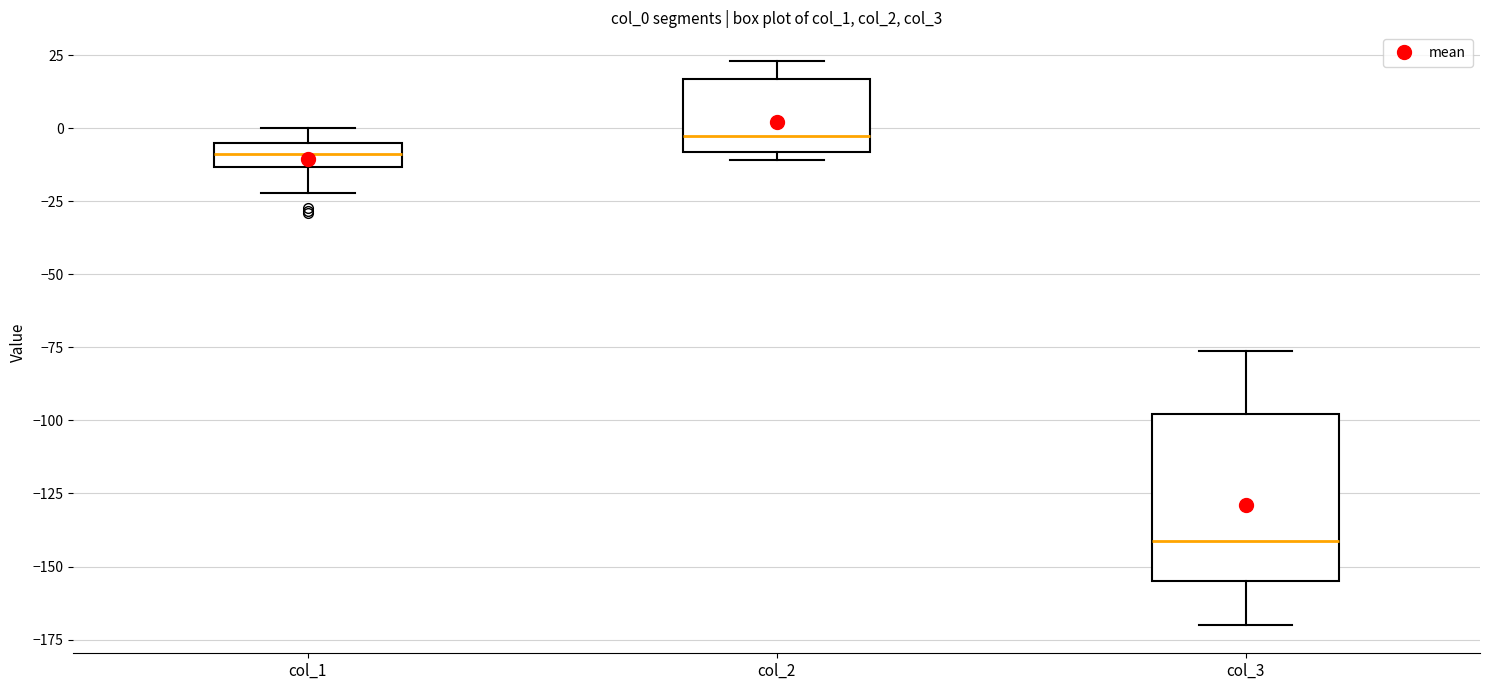

Where is the upper edge of the box for col_1 on the y-axis? The values are not printed on the chart, so give them approximately, as read against the axis.

-5